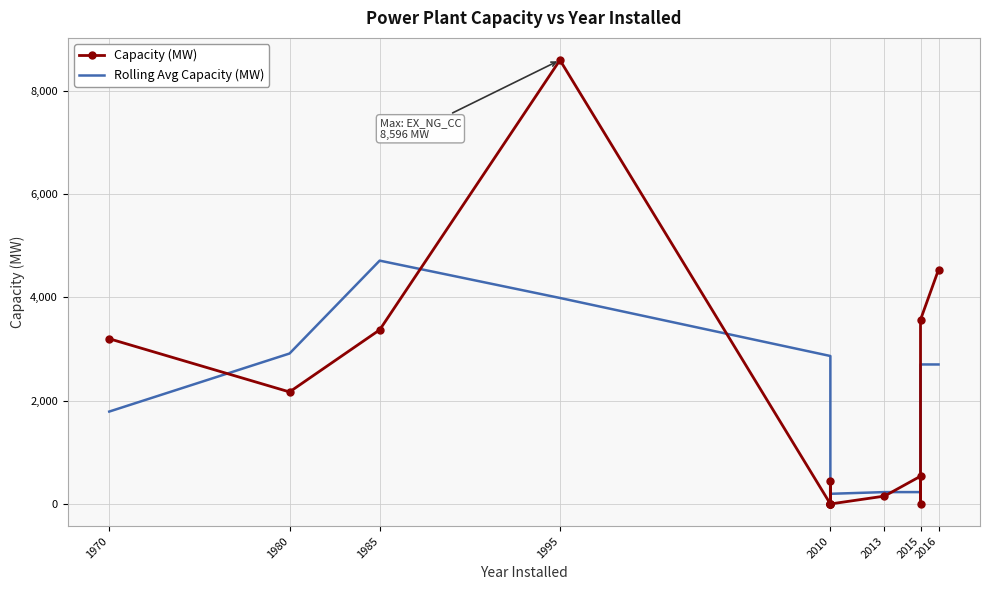

True or false: Capacity (MW) and Rolling Avg Capacity (MW) intersect in this chart.

True